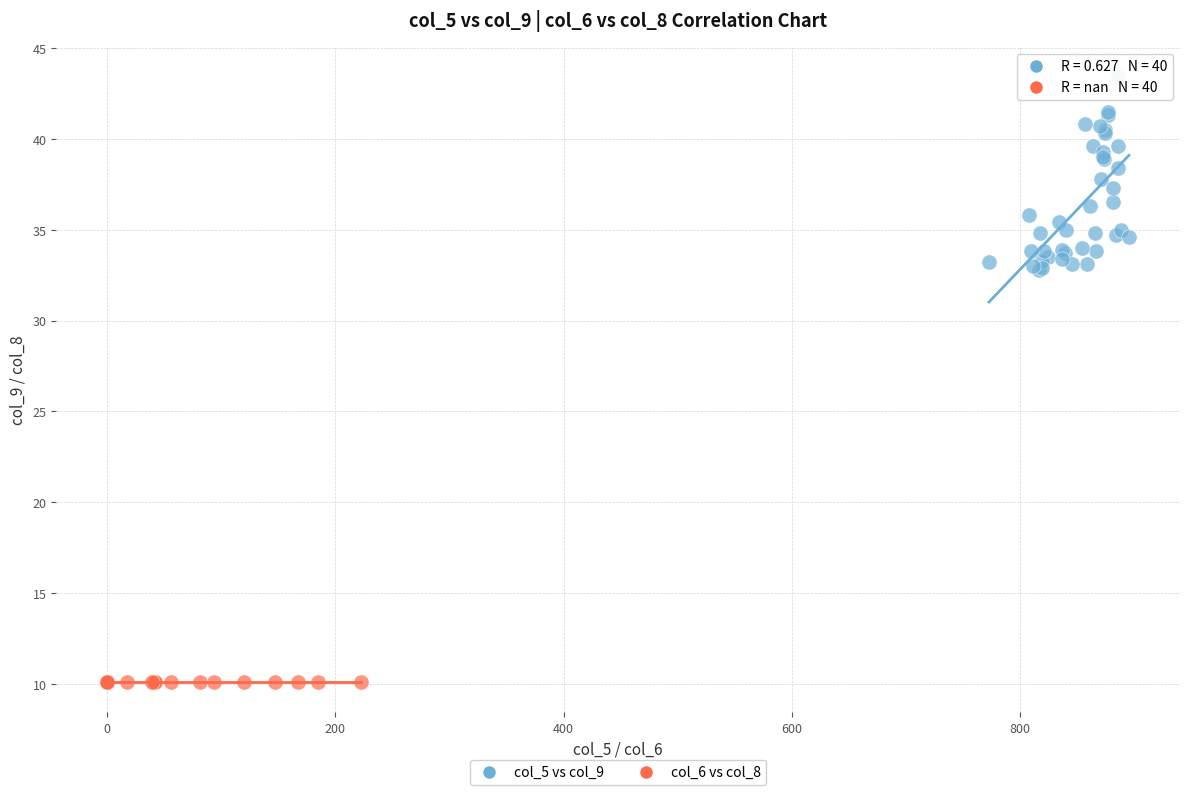

Which series contains the lowest Y value?

col_6 vs col_8